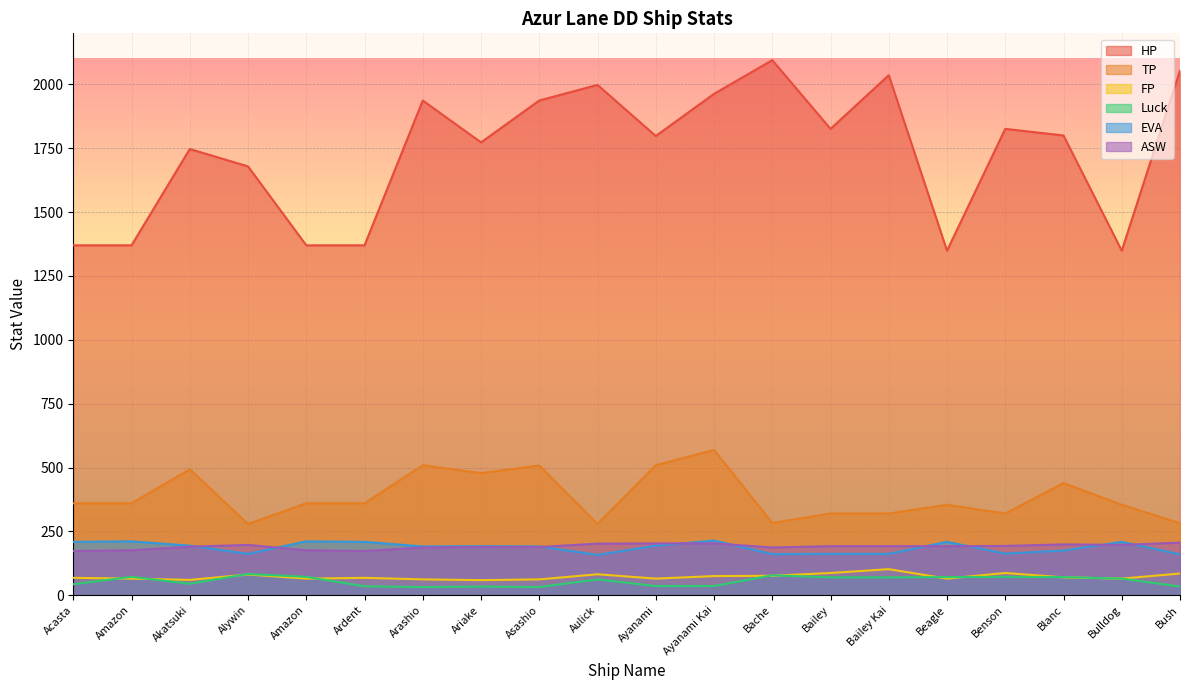

Between which two adjacent categories do EVA and ASW first intersect?

Akatsuki and Alywin